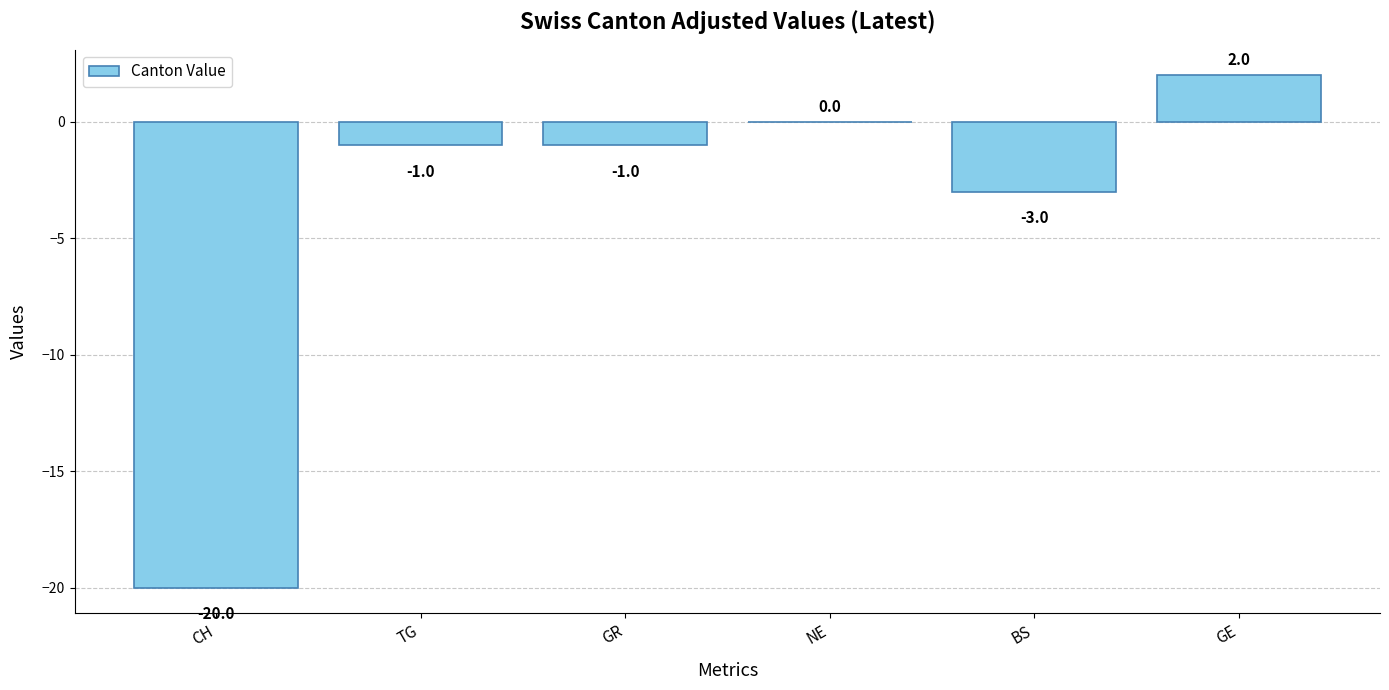

Which category has the highest value across all series?

GE